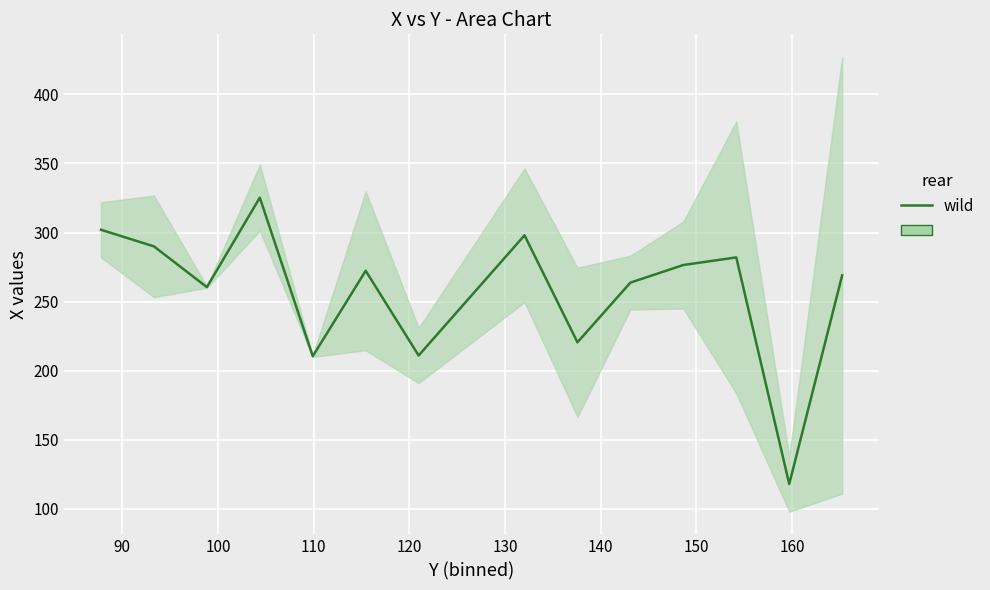

What is the maximum value shown in the chart?

325.2